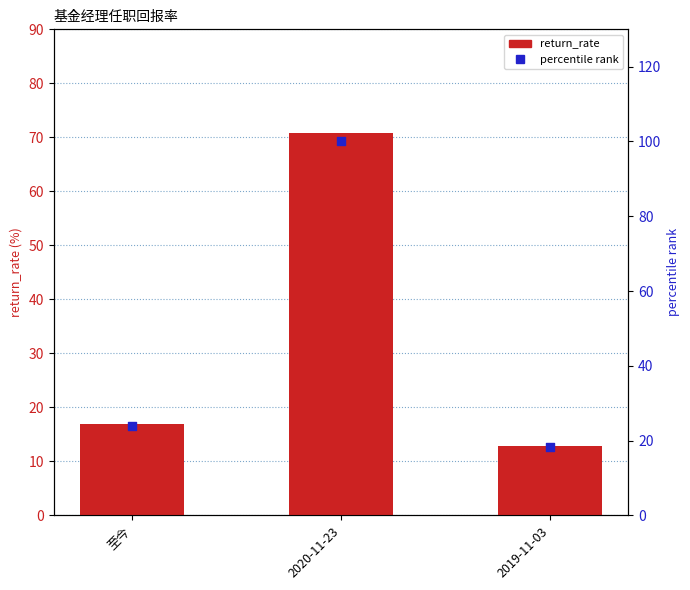

Which series has the largest total across all categories?

percentile rank